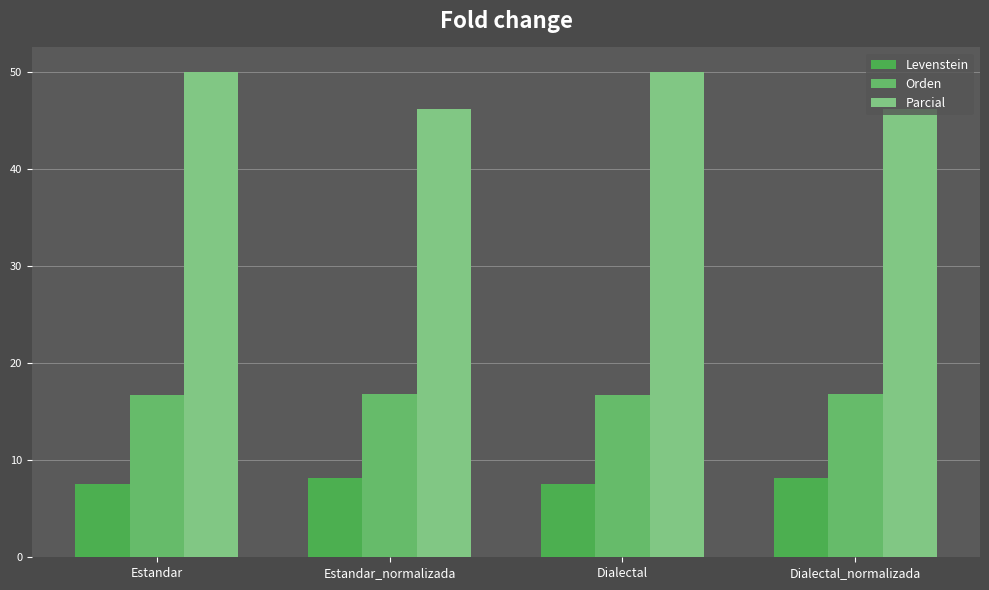

The Levenstein series shows 3.2 at Estandar_normalizada. True or false?

False